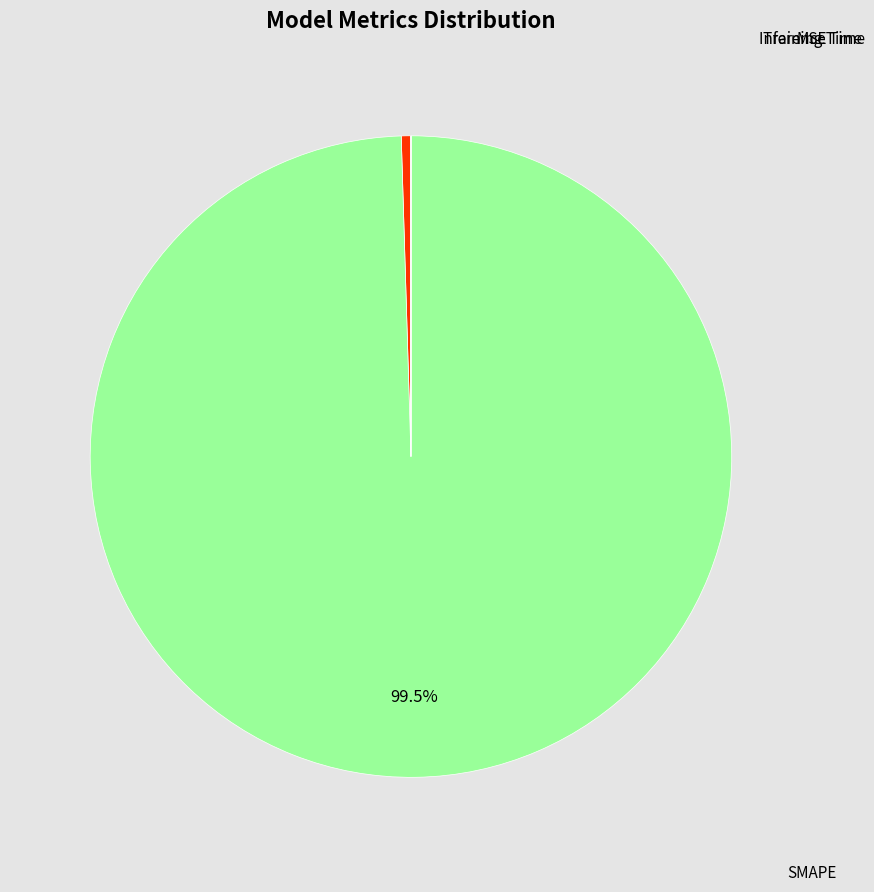

Is there a majority slice in this chart?

Yes